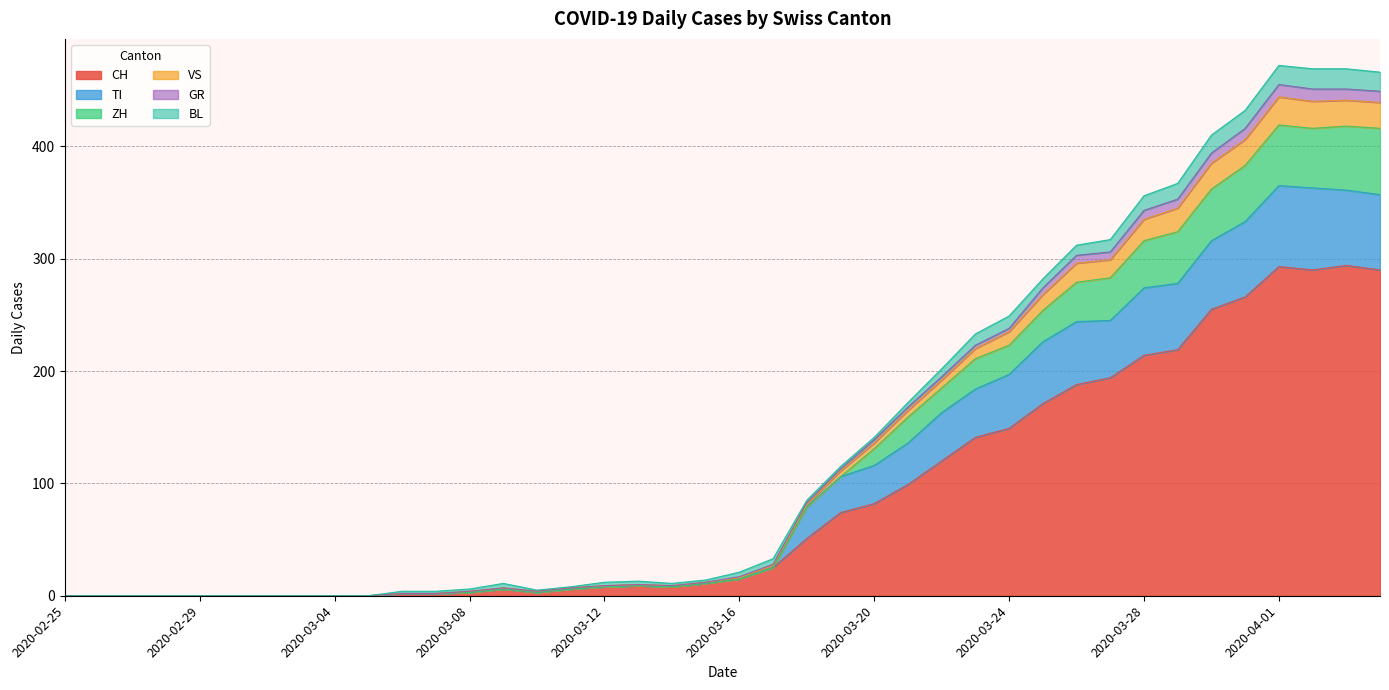

True or false: TI and GR intersect in this chart.

False